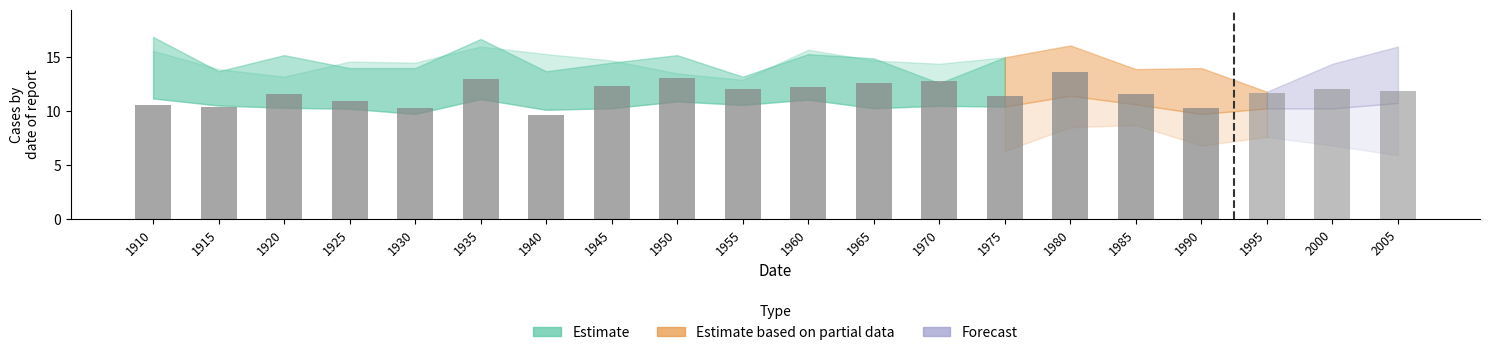

Is it true that Jan equals 22.9 at 1955?

False